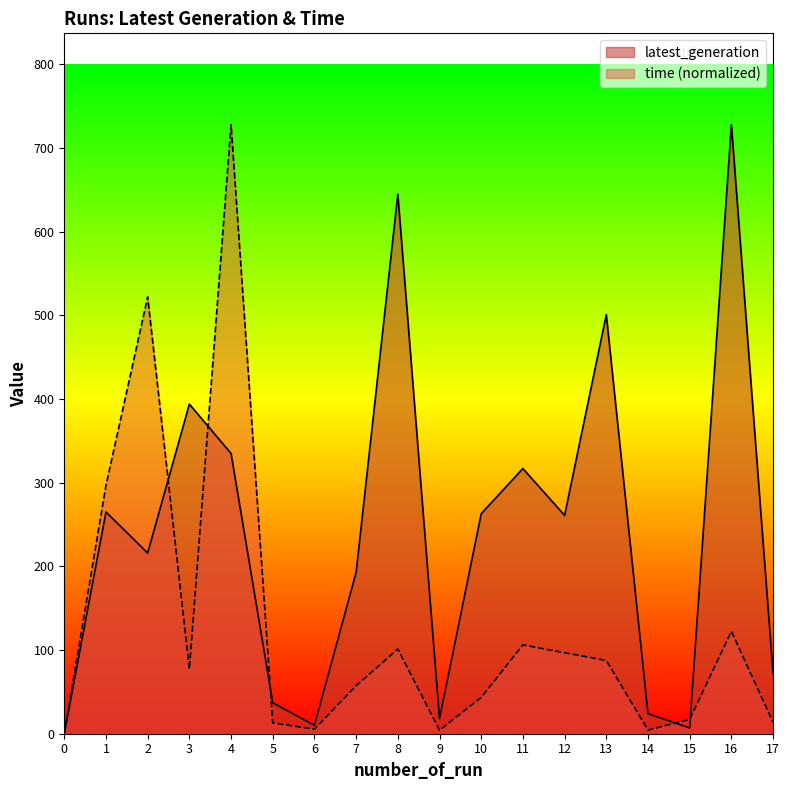

Does the chart have visible grid lines?

No